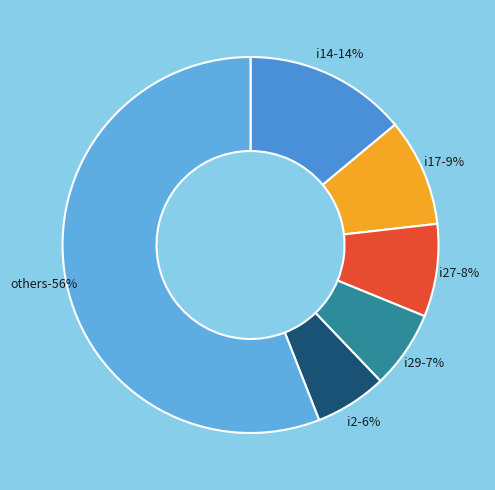

Does i30 account for over 50% of the chart?

No